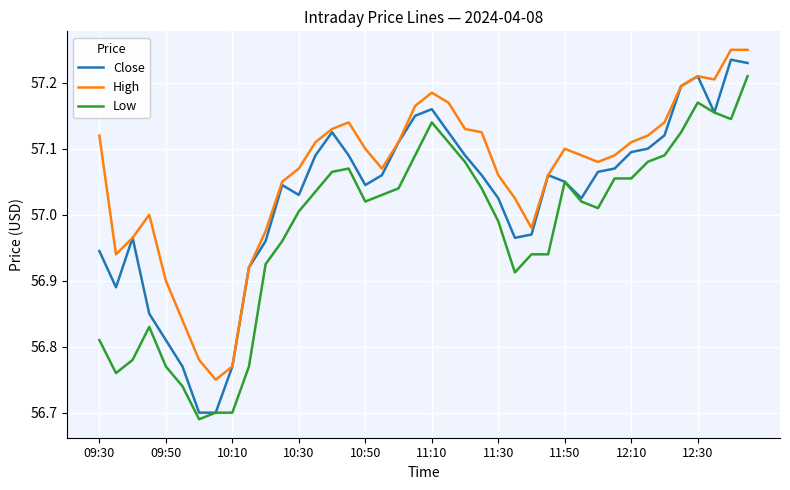

Rank the series by their average value, from highest to lowest.

High, Close, Low